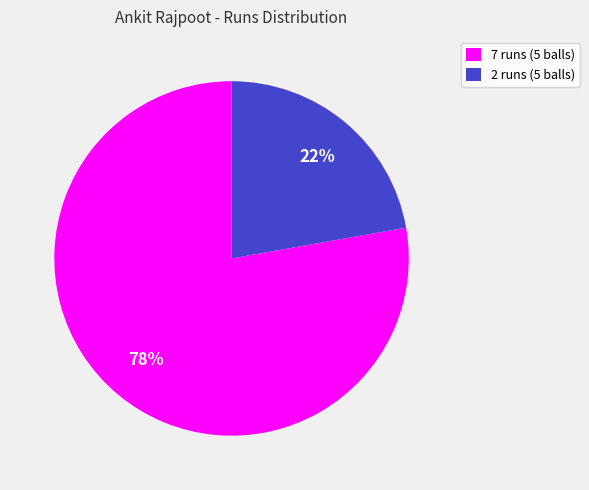

Approximately how many times larger is the value at 7 runs (5 balls) compared to 2 runs (5 balls)?

3.5